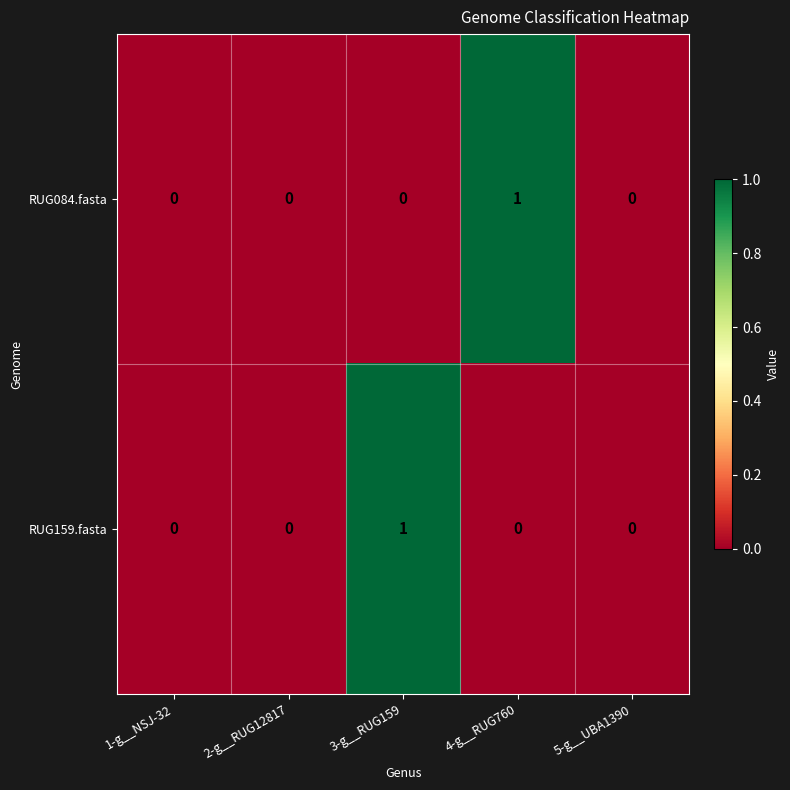

Which series changed the most between 2-g__RUG12817 and 4-g__RUG760?

RUG084.fasta